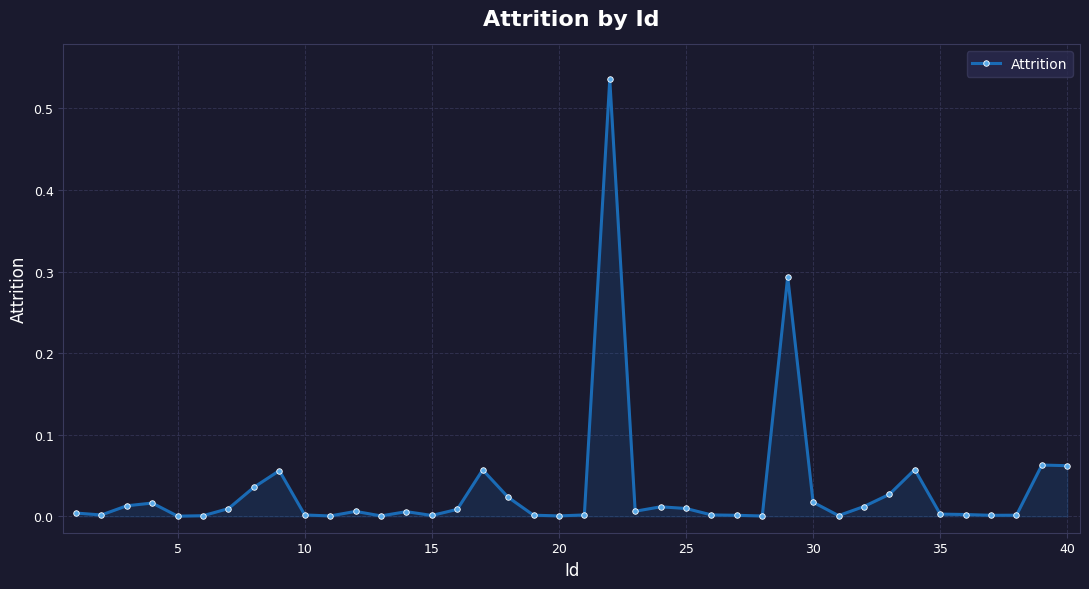

What is the sum of all values?

1.4